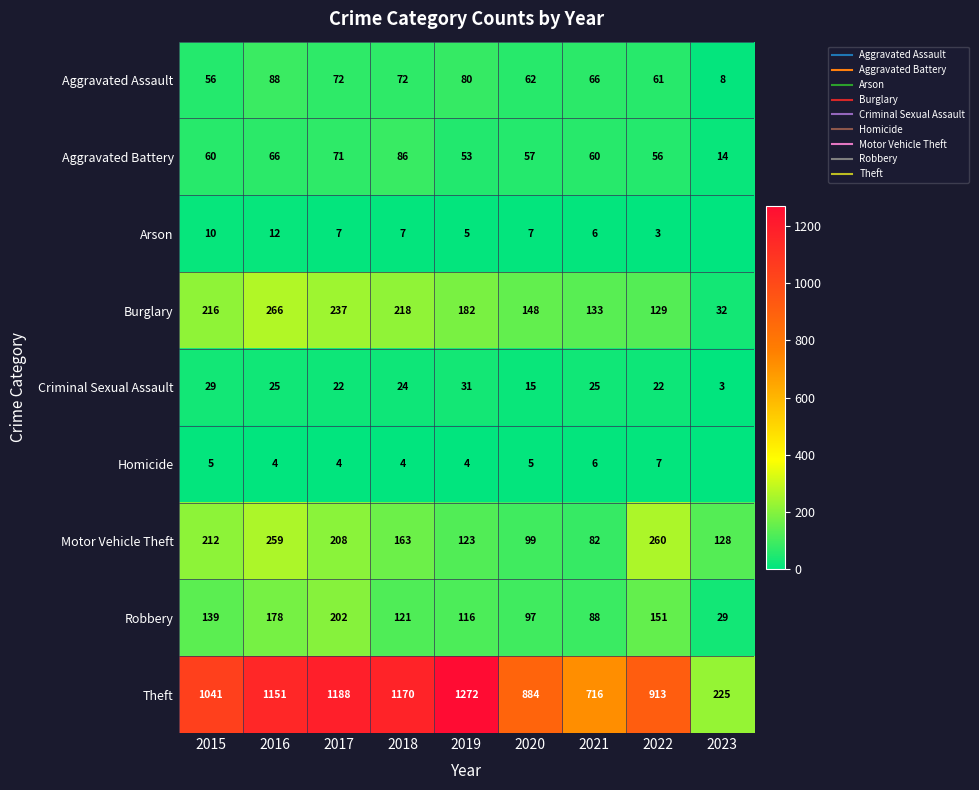

Which category has the highest value in the Motor Vehicle Theft series?

2022